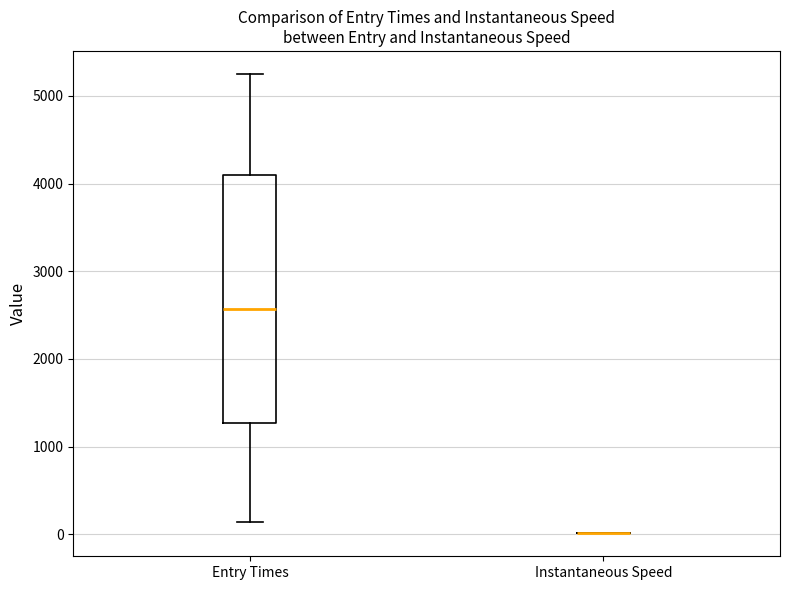

Comparing the boxes themselves (not the whiskers), which one is the tallest?

Entry Times